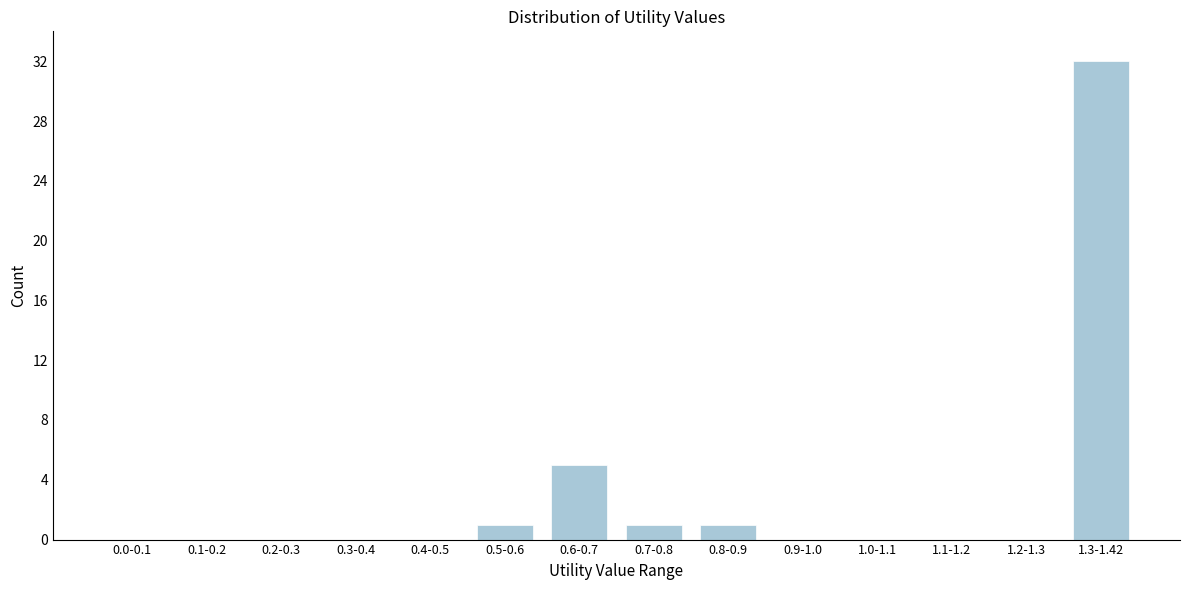

Reading right to left, list all the values displayed in this chart.

1.3-1.42=32	1.2-1.3=0	1.1-1.2=0	1.0-1.1=0	0.9-1.0=0	0.8-0.9=1	0.7-0.8=1	0.6-0.7=5	0.5-0.6=1	0.4-0.5=0	0.3-0.4=0	0.2-0.3=0	0.1-0.2=0	0.0-0.1=0